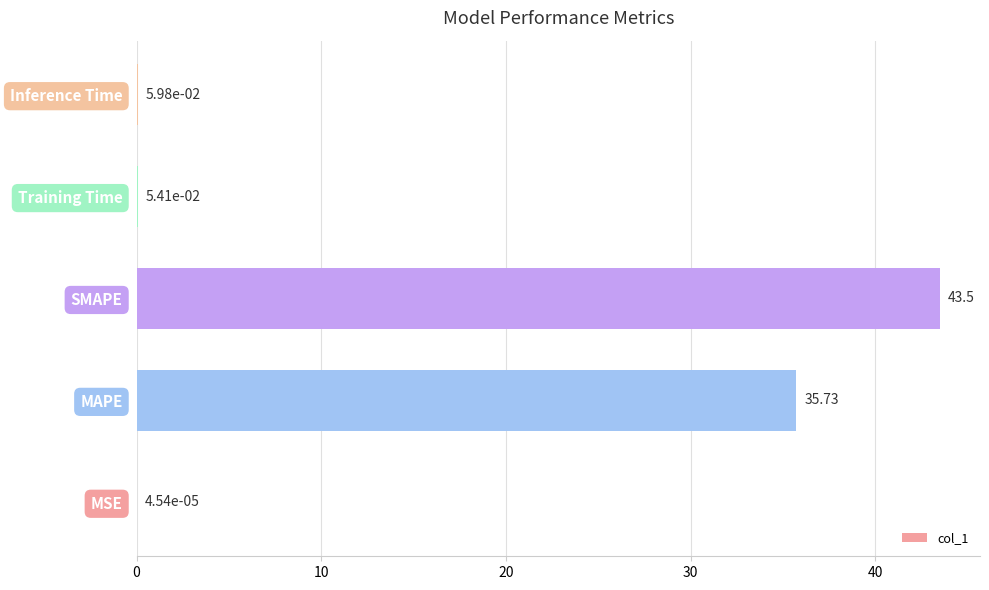

Count the number of data series in this chart.

1